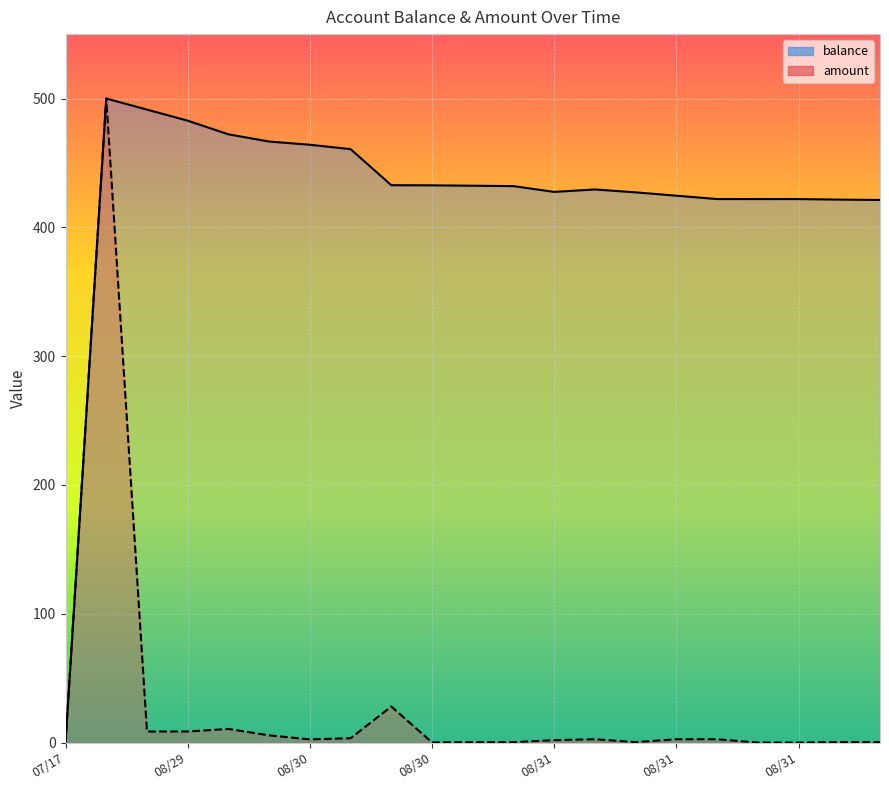

How many series are shown in this chart?

2